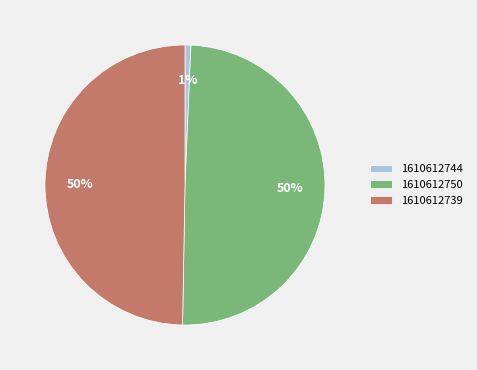

To the nearest percent, what portion does 1610612744 represent?

1%